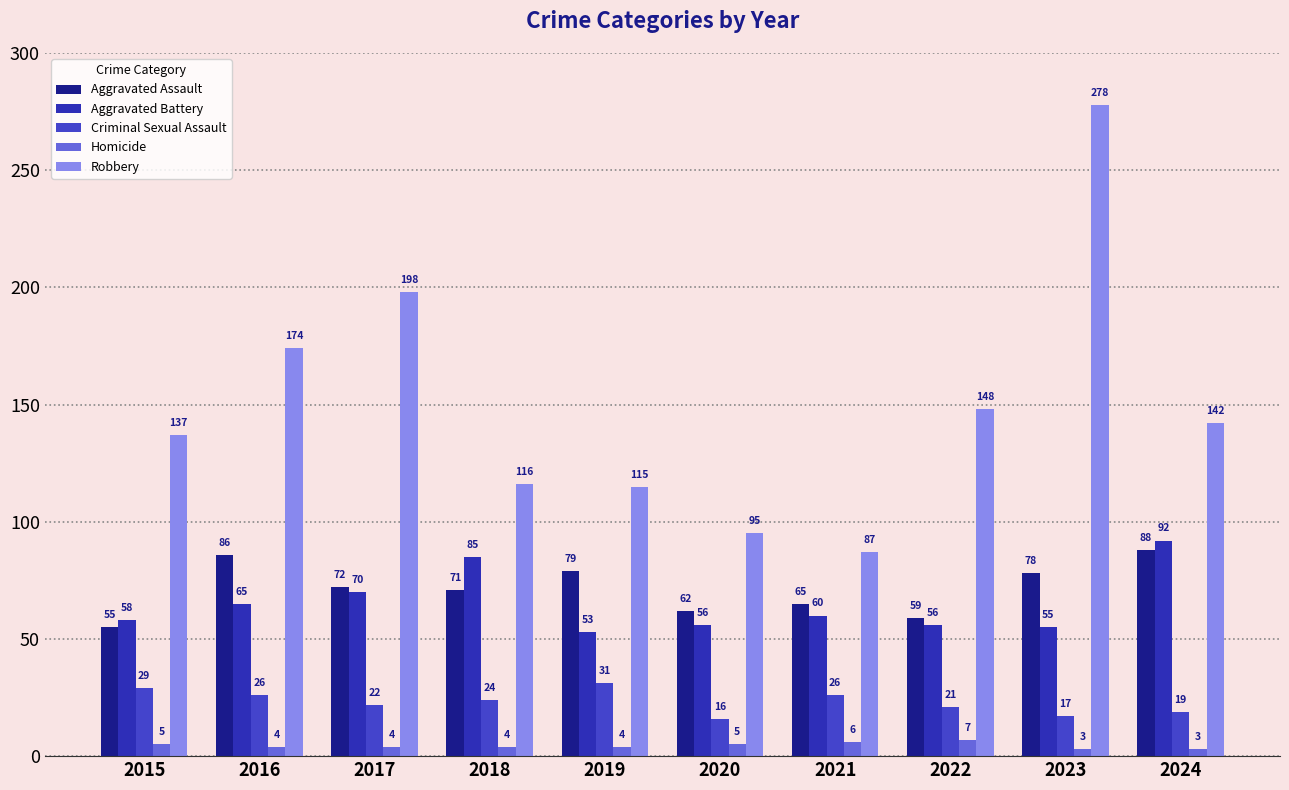

Between 2017 and 2021, which series saw the biggest shift?

Robbery